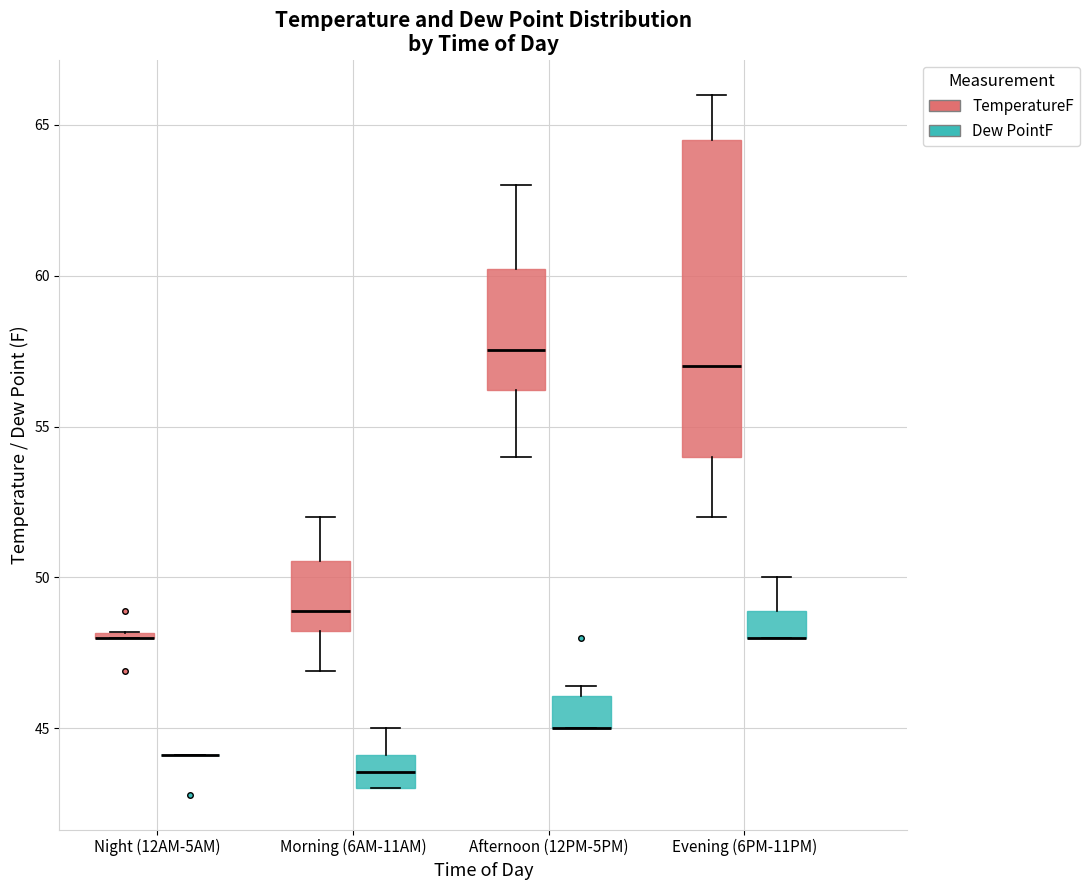

Which box is the tallest, from its lower edge to its upper edge?

Evening (6PM-11PM) (TemperatureF)